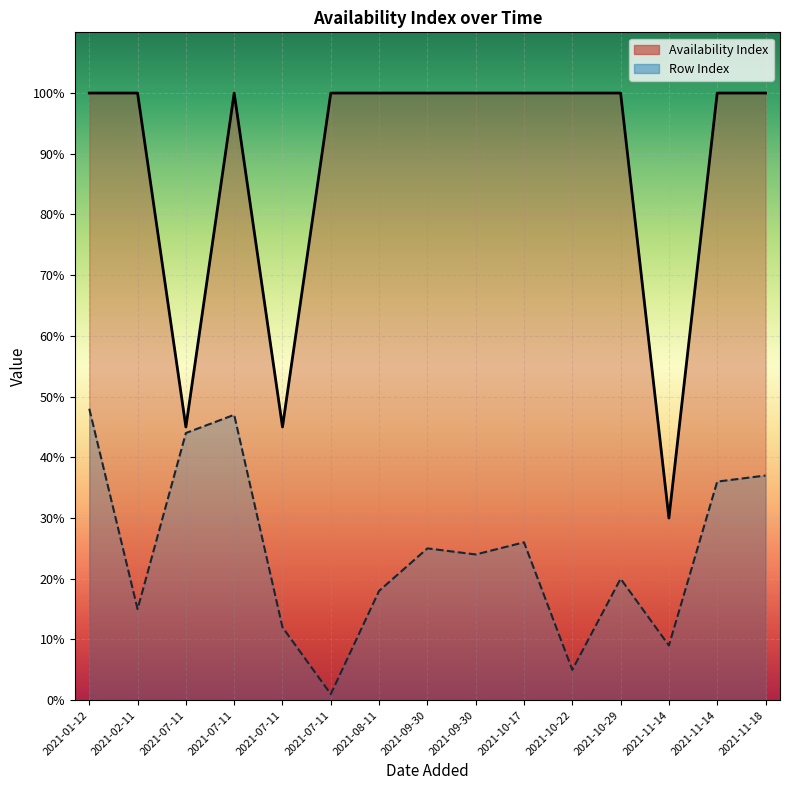

True or false: Availability Index has more than 1 points higher than both neighbors.

False